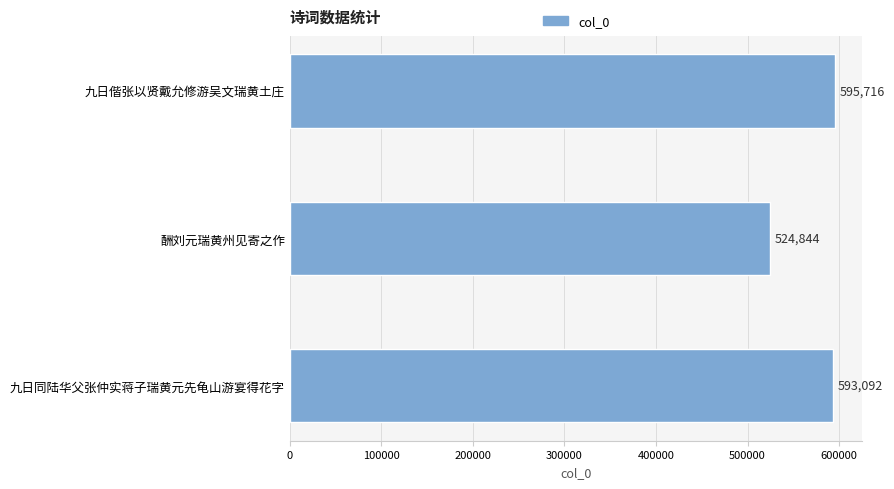

Which label corresponds to the smallest value in the chart?

酬刘元瑞黄州见寄之作